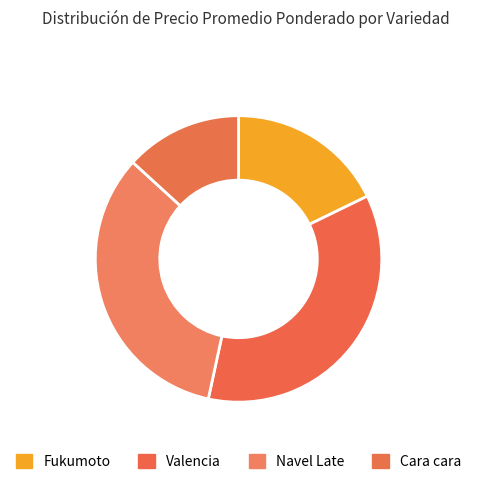

To the nearest percent, what is the difference between the Navel Late and Fukumoto slice percentages?

16%